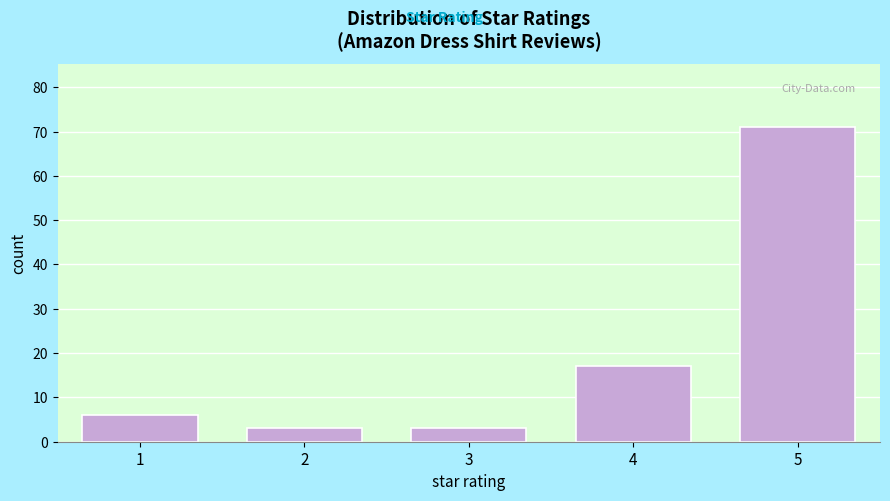

Reading left to right, transcribe all the data shown in this chart.

6	3	3	17	71